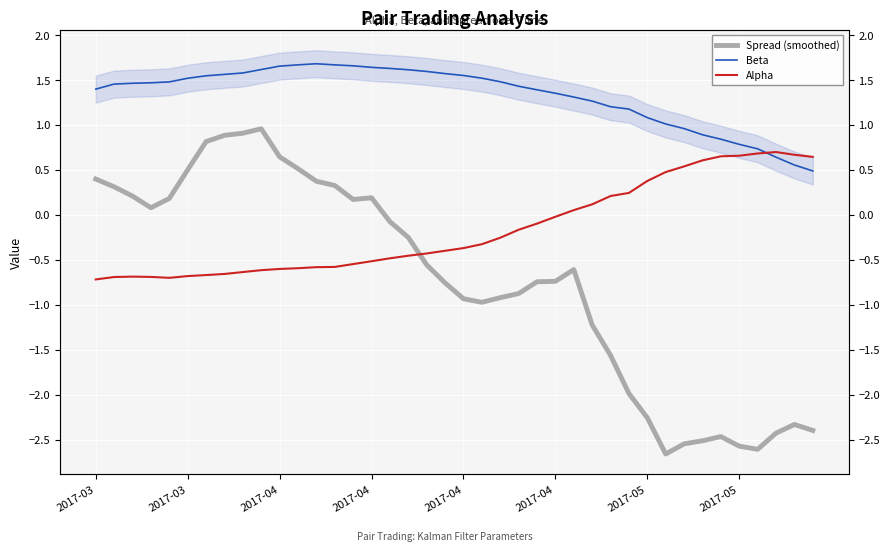

Rank the series at 9 from highest to lowest value.

Beta, Spread (smoothed), Alpha